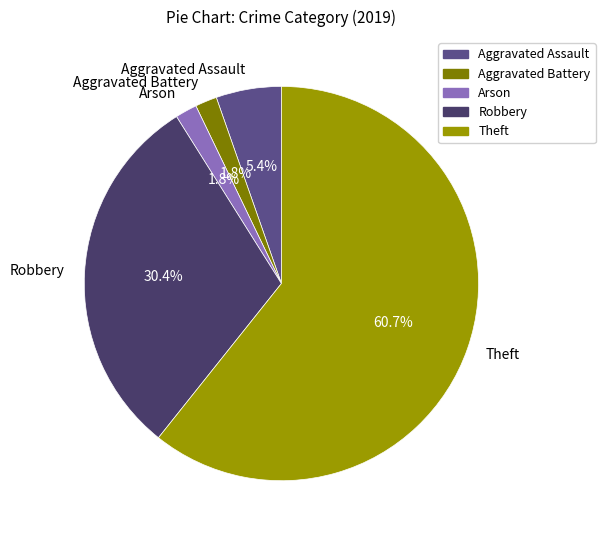

True or false: Theft accounts for 54% of the total.

False